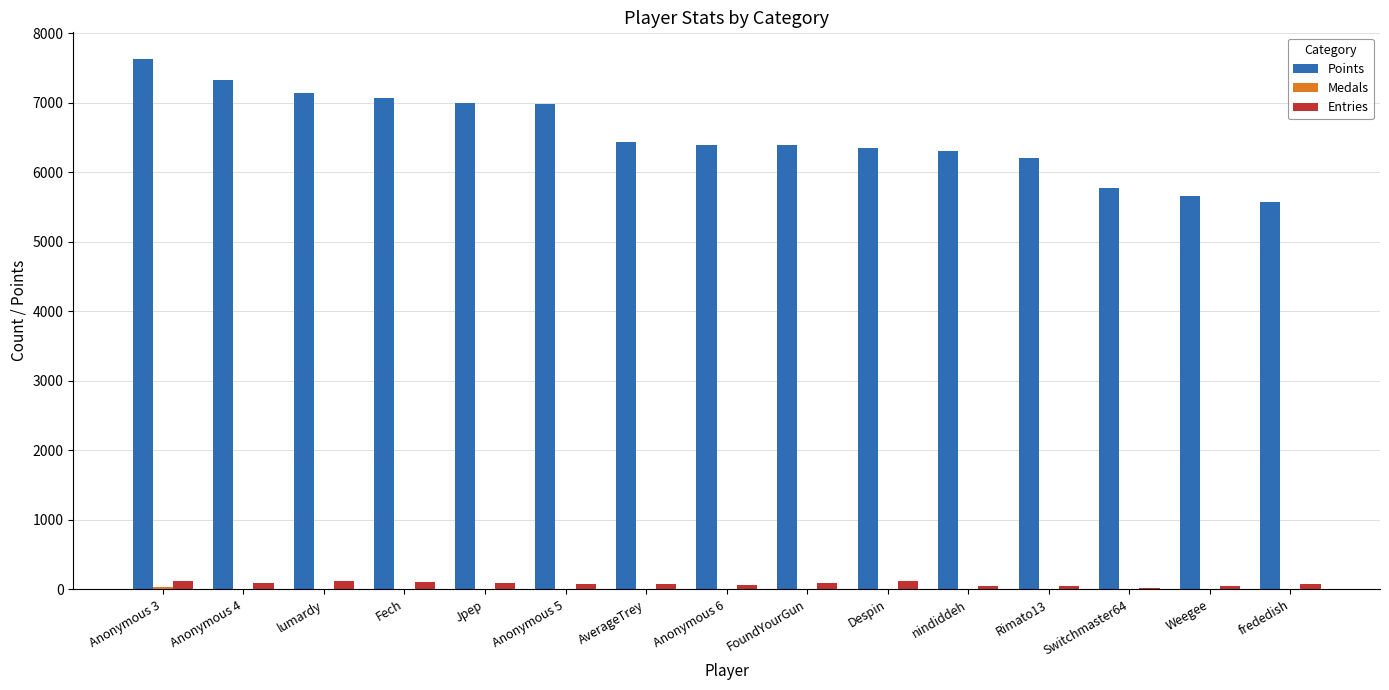

Is the value of Points at lumardy greater than the value of Entries at Anonymous 5?

Yes